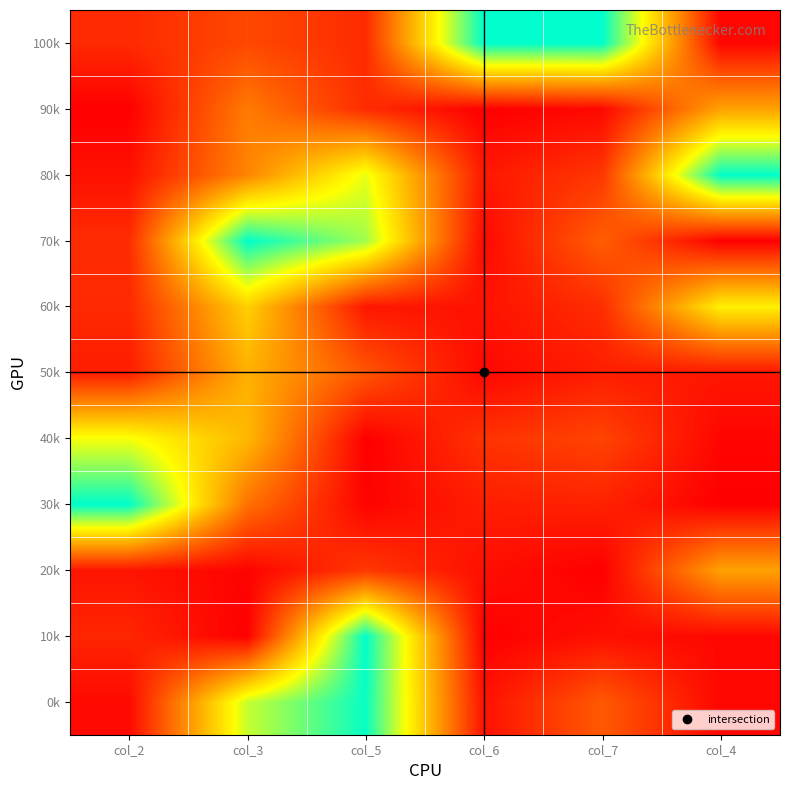

Rank the series by their maximum value, from highest to lowest.

10k, 30k, 70k, 80k, 100k, 0k, 40k, 60k, 50k, 90k, 20k